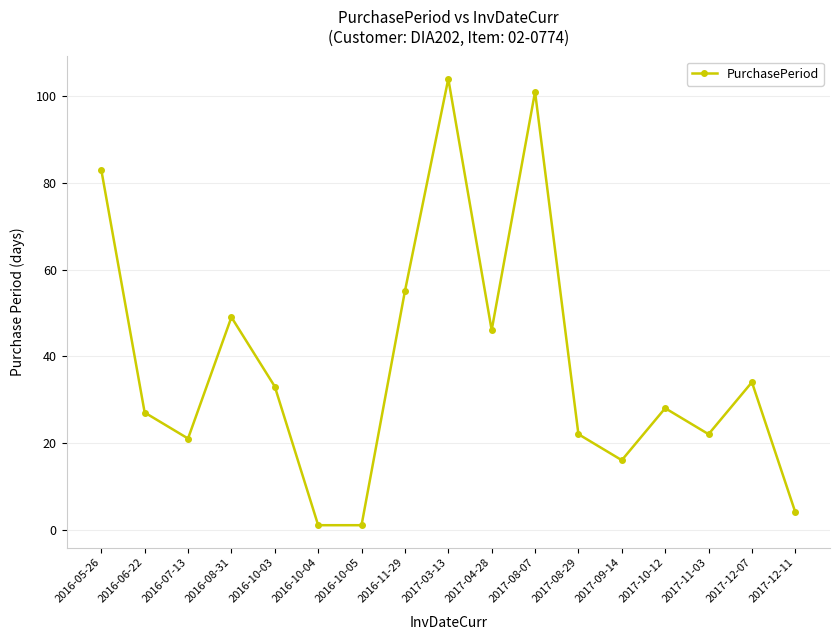

What is the sum of the values at 2017-11-03 and 2017-08-07?

123